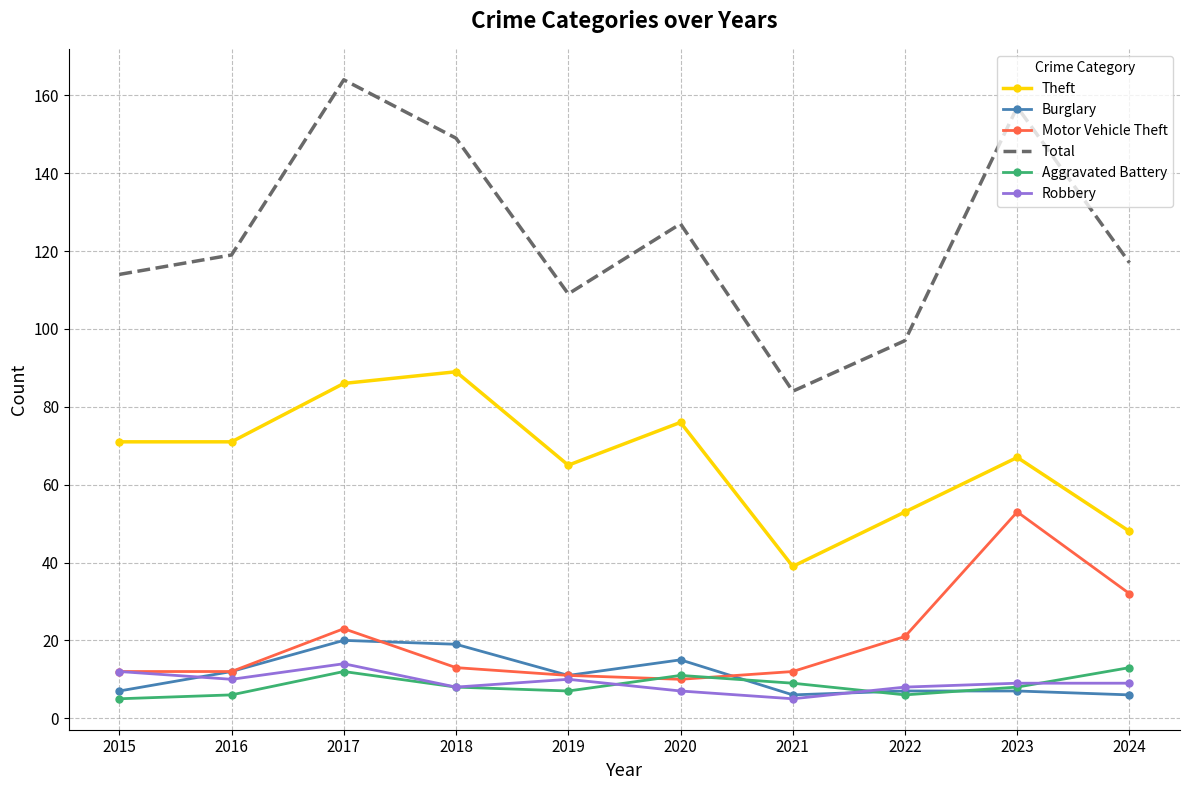

Which series has the largest total across all categories?

Total